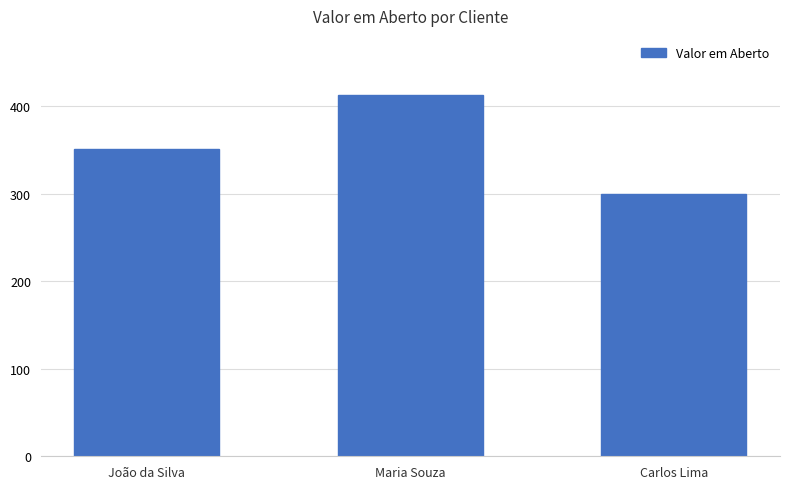

The value at Maria Souza is 557.7. True or false?

False